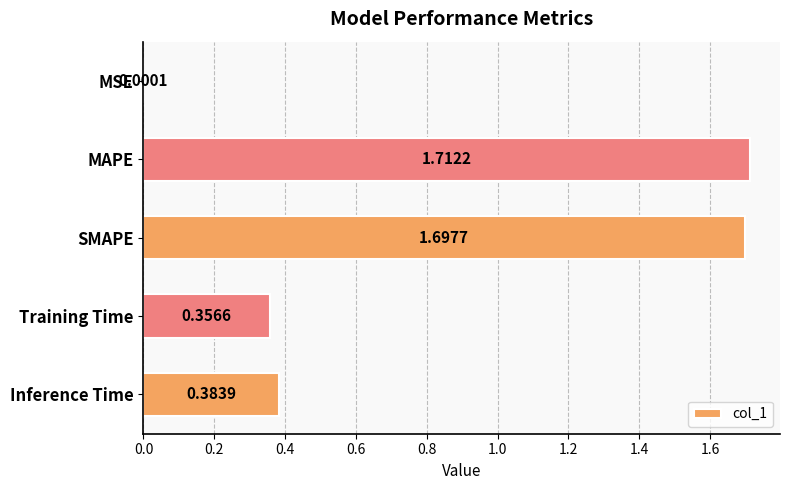

At which label is the value closest to 0?

MSE